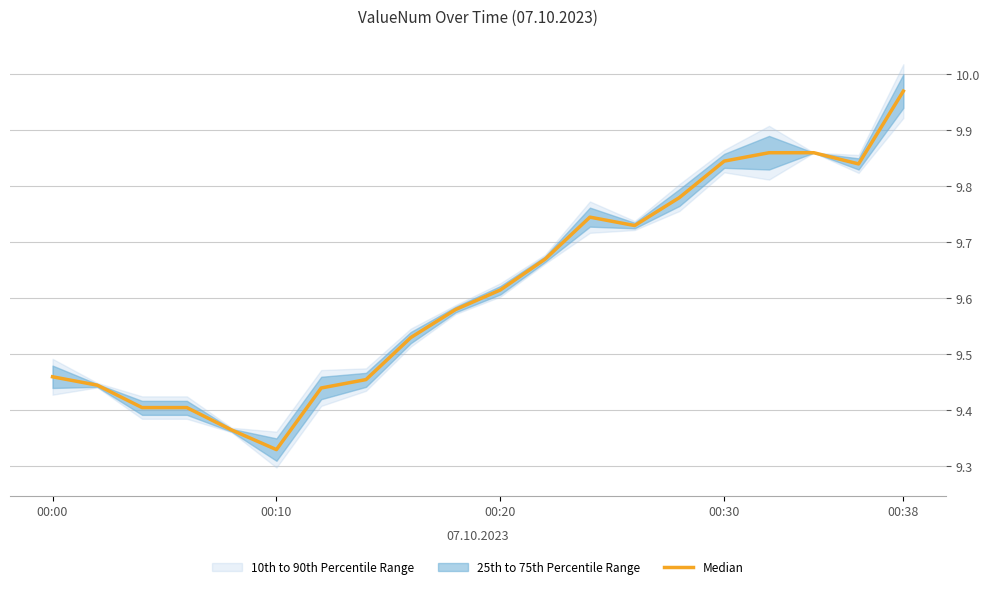

How many points are higher than both their immediate neighbors (excluding endpoints)?

1